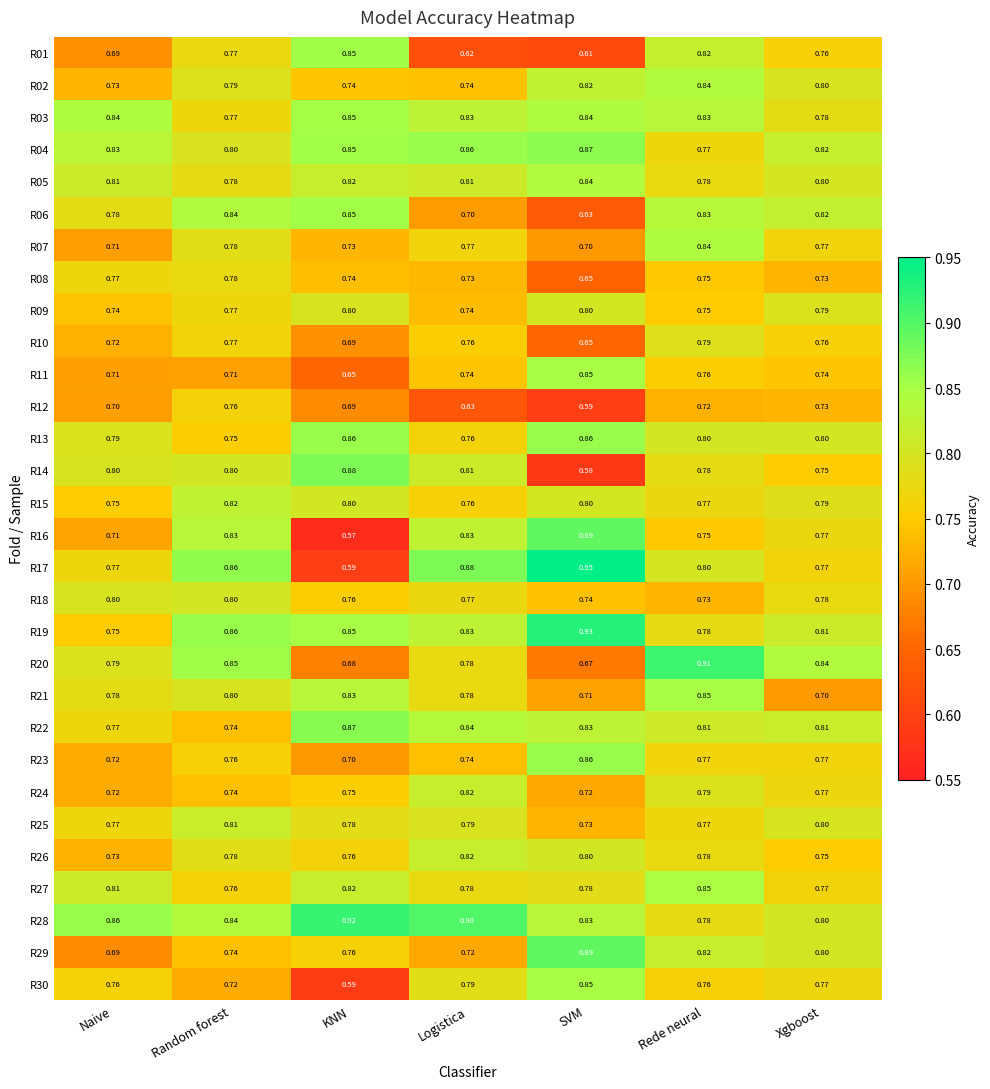

How many data points does each series have?

7